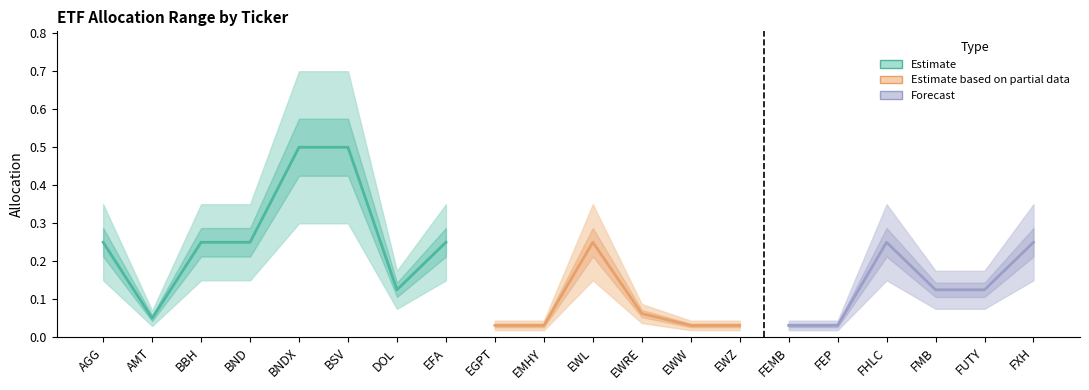

What is the label of the 15th point from the right?

BSV